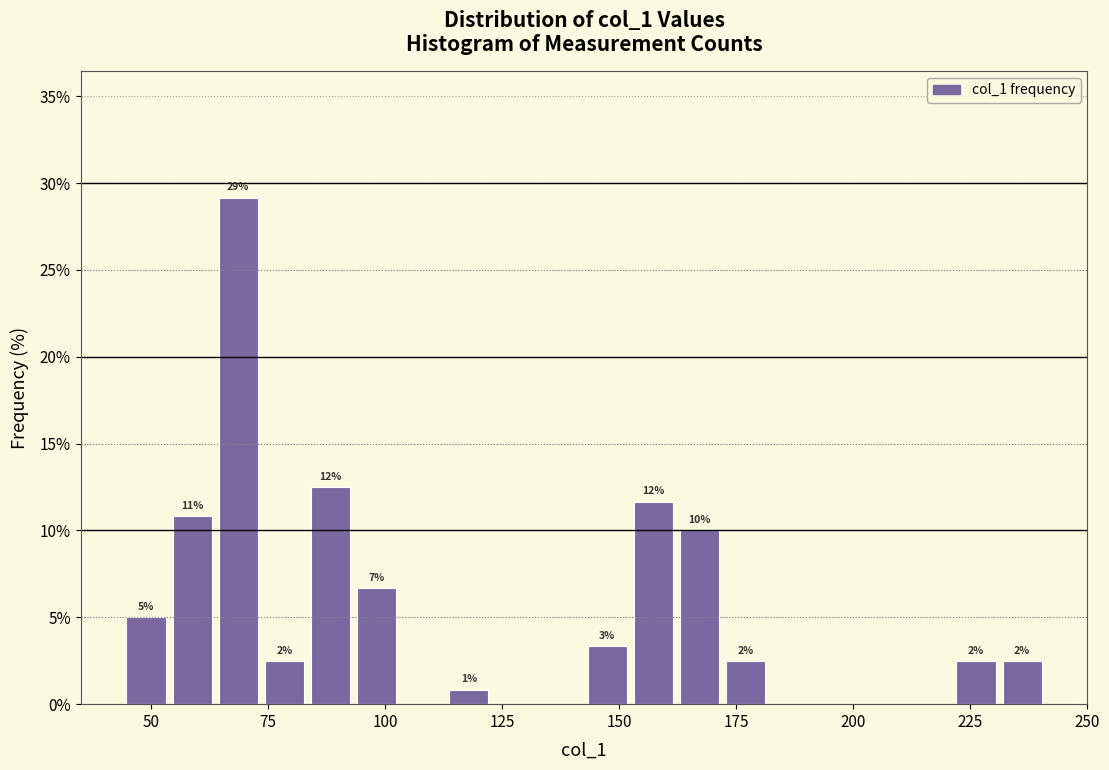

Read against the x-axis, roughly where is the centre of the tallest bar?

70